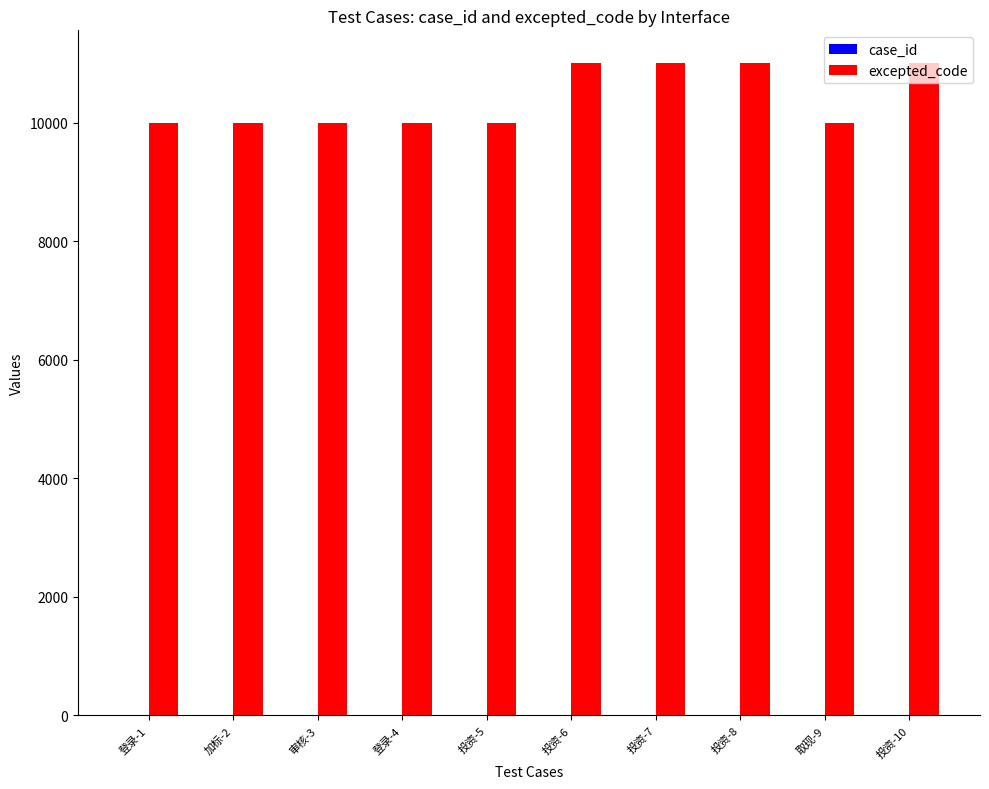

True or false: excepted_code has a value of 17110 at 投资-6.

False